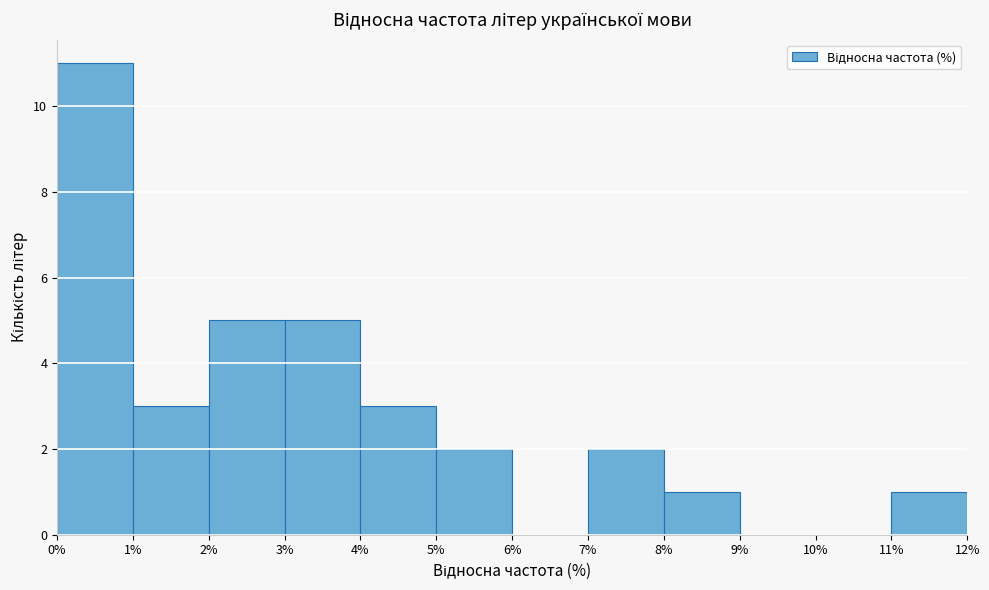

Reading left to right, list every bar in this chart as the range it spans on the x-axis followed by its height. The values are not printed on the chart, so give them approximately, as read against the axis.

0% to 1%: 11
1% to 2%: 3
2% to 3%: 5
3% to 4%: 5
4% to 5%: 3
5% to 6%: 2
6% to 7%: 0
7% to 8%: 2
8% to 9%: 1
9% to 10%: 0
10% to 11%: 0
11% to 12%: 1